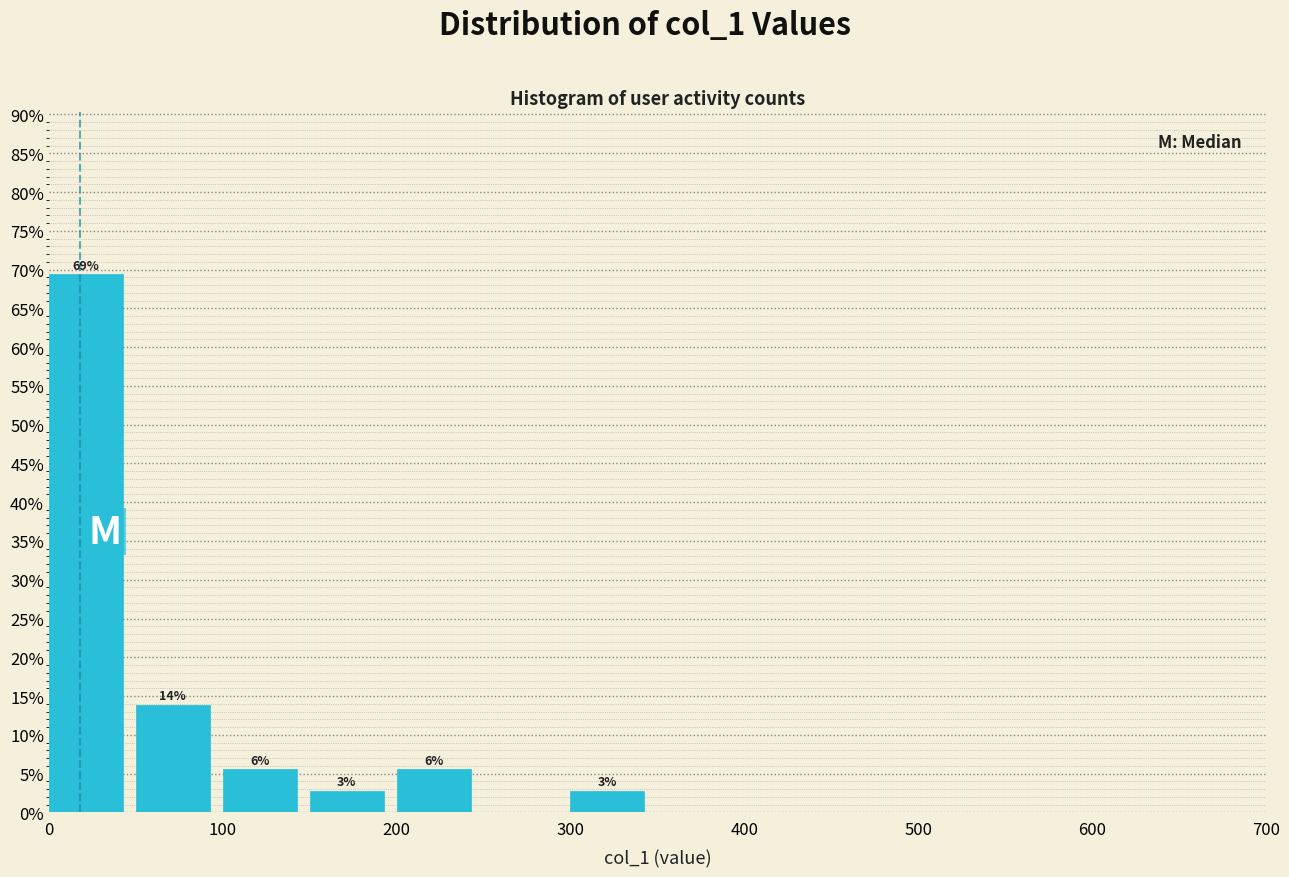

Over which range of the x-axis is the bar tallest?

0 to 50